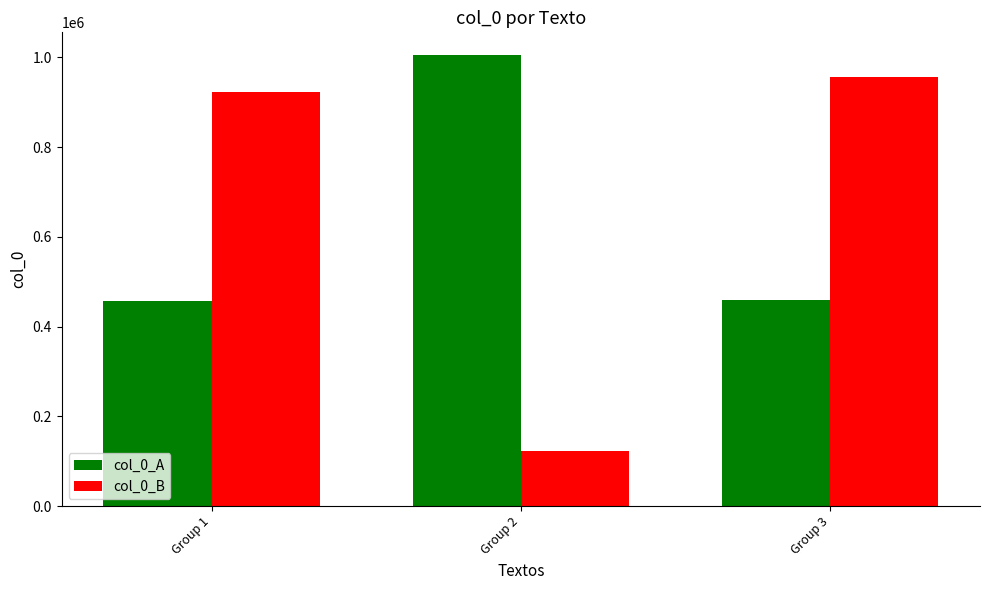

What is the value of the col_0_B bar at the 2nd from the left?

123413